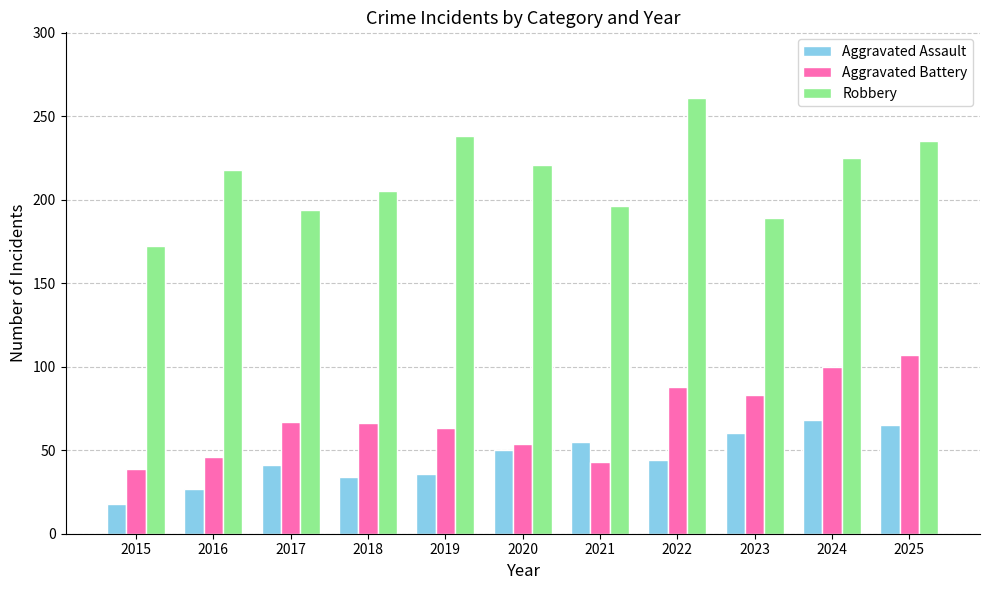

What are all the series names shown in the legend?

Aggravated Assault, Aggravated Battery, Robbery